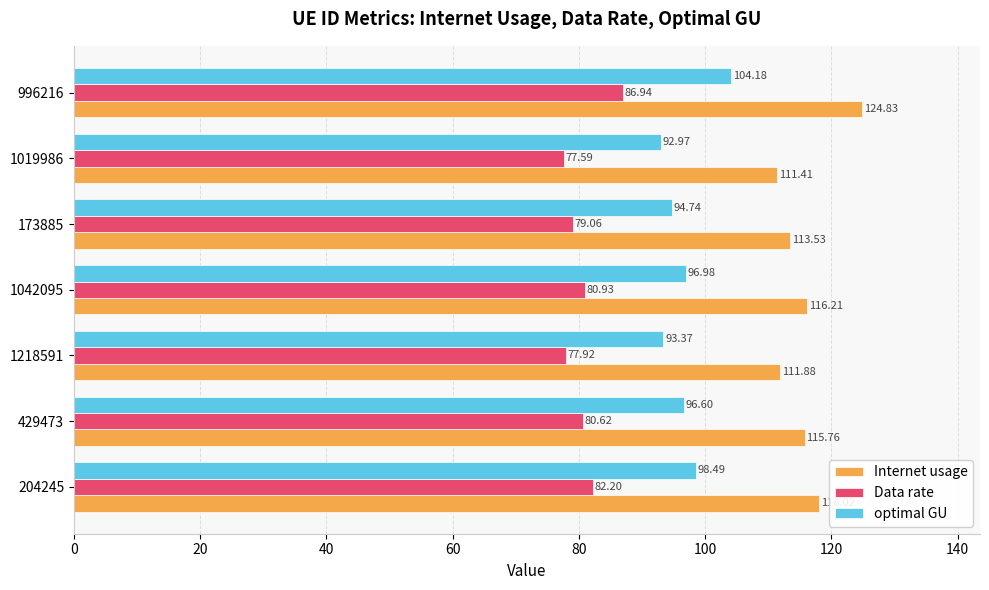

How many values in the optimal GU series are below 96?

3